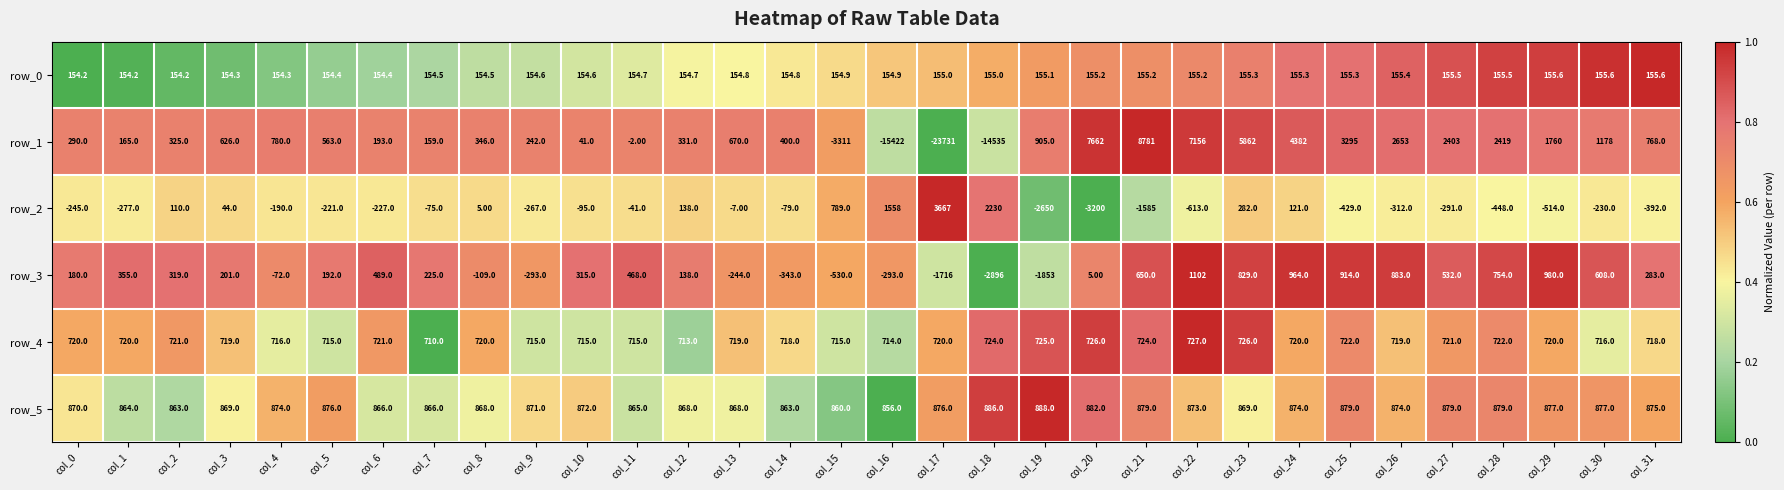

Which series has the widest spread of values?

row_1